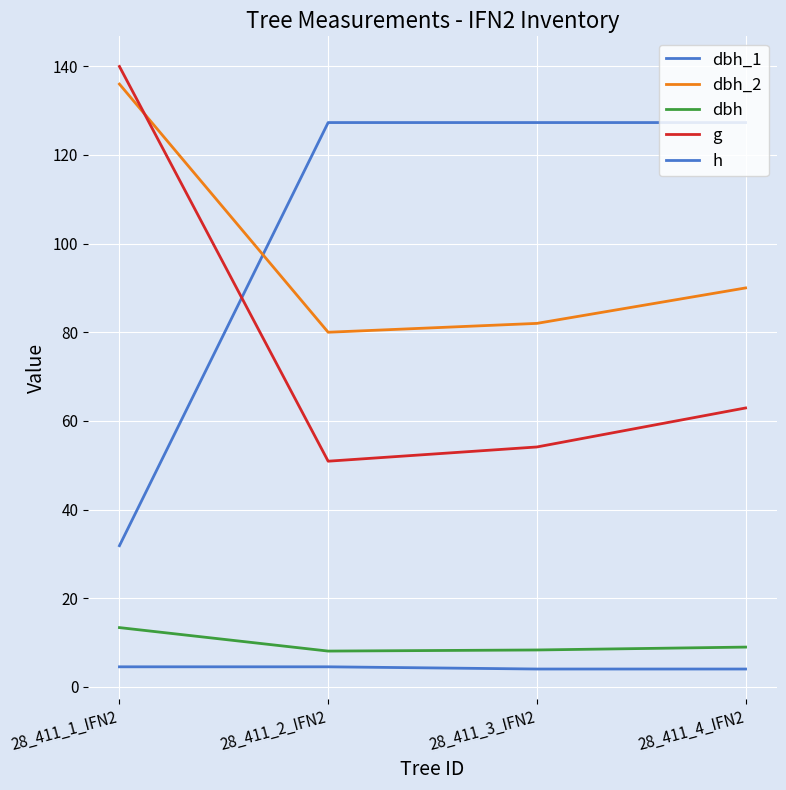

The value of h at 28_411_1_IFN2 is 4.5. True or false?

True